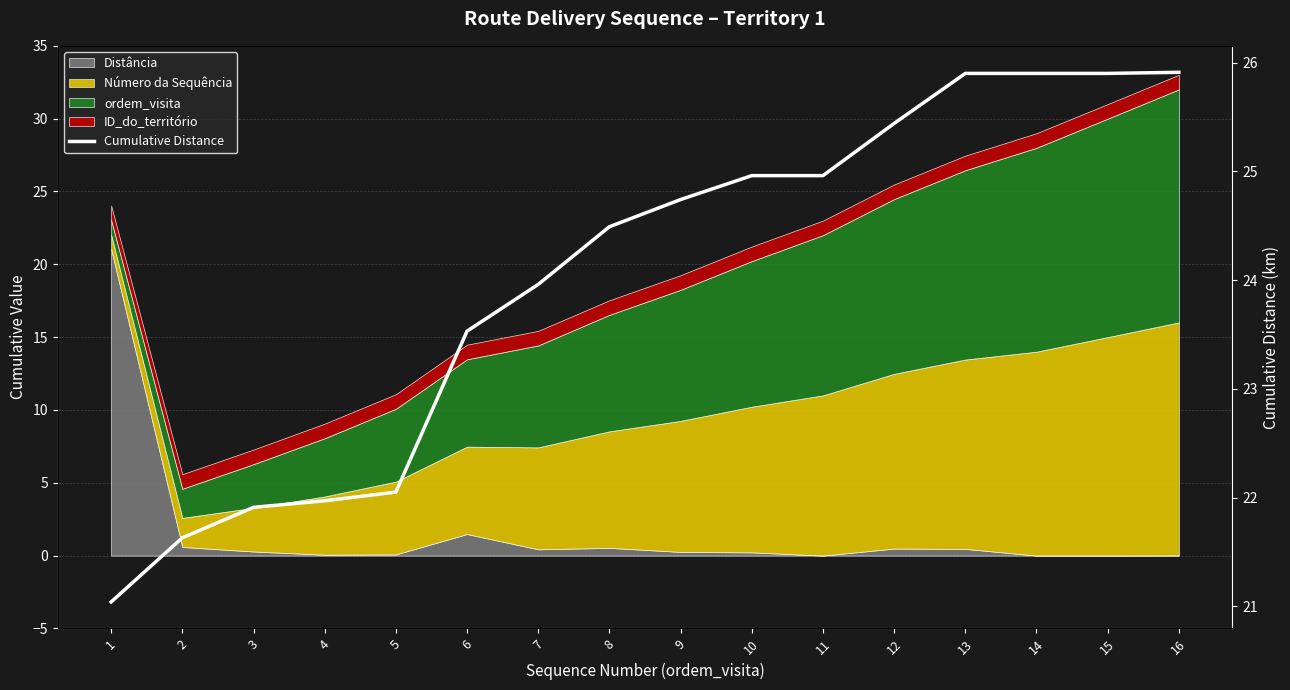

What is the maximum value shown in the chart?

25.9